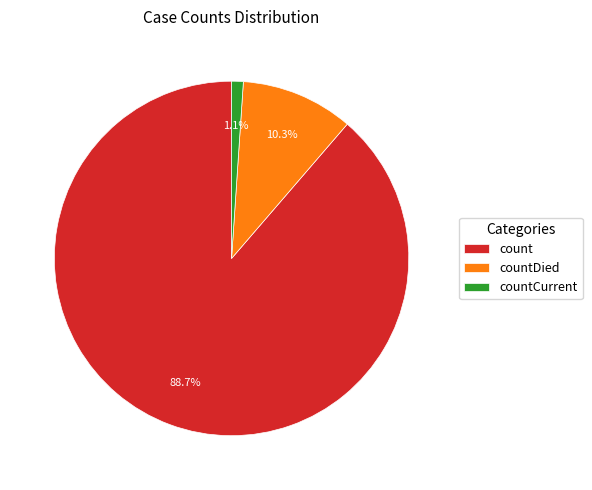

Which slice is the smallest?

countCurrent